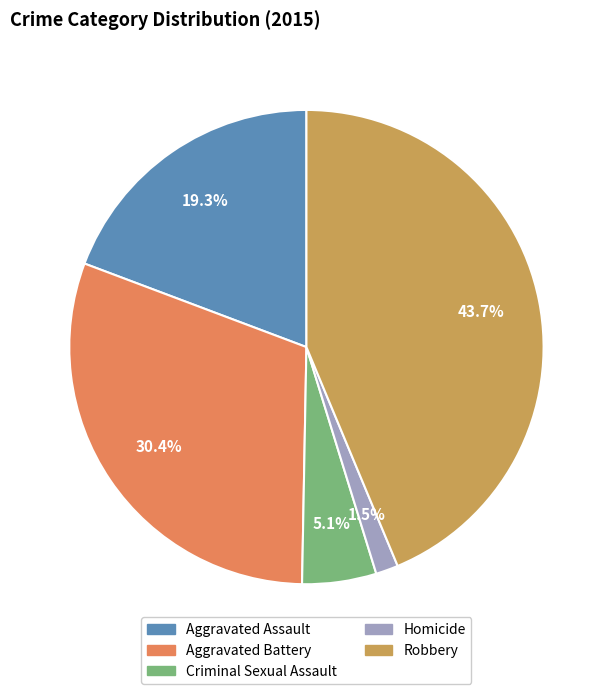

Is there any slice that represents more than half of the pie?

No